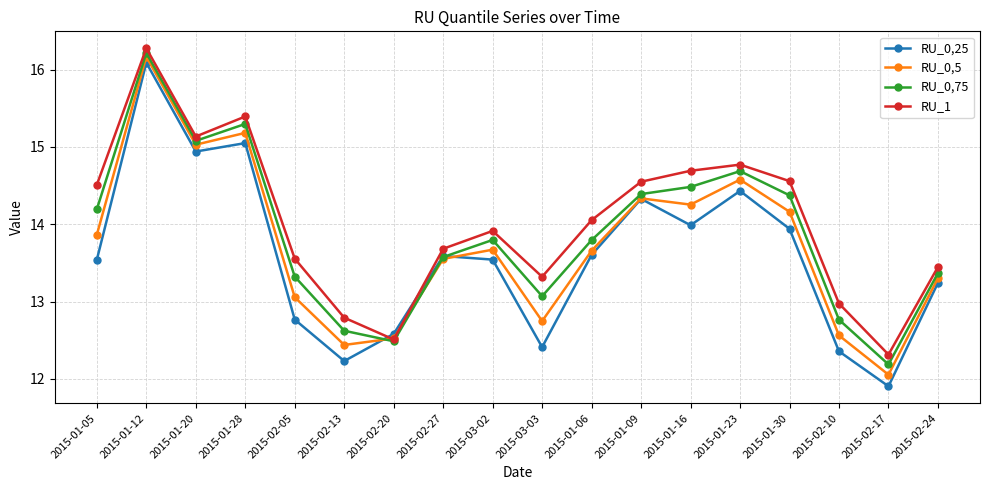

Where do RU_1 and RU_0,25 first cross each other?

2015-02-13 and 2015-02-20